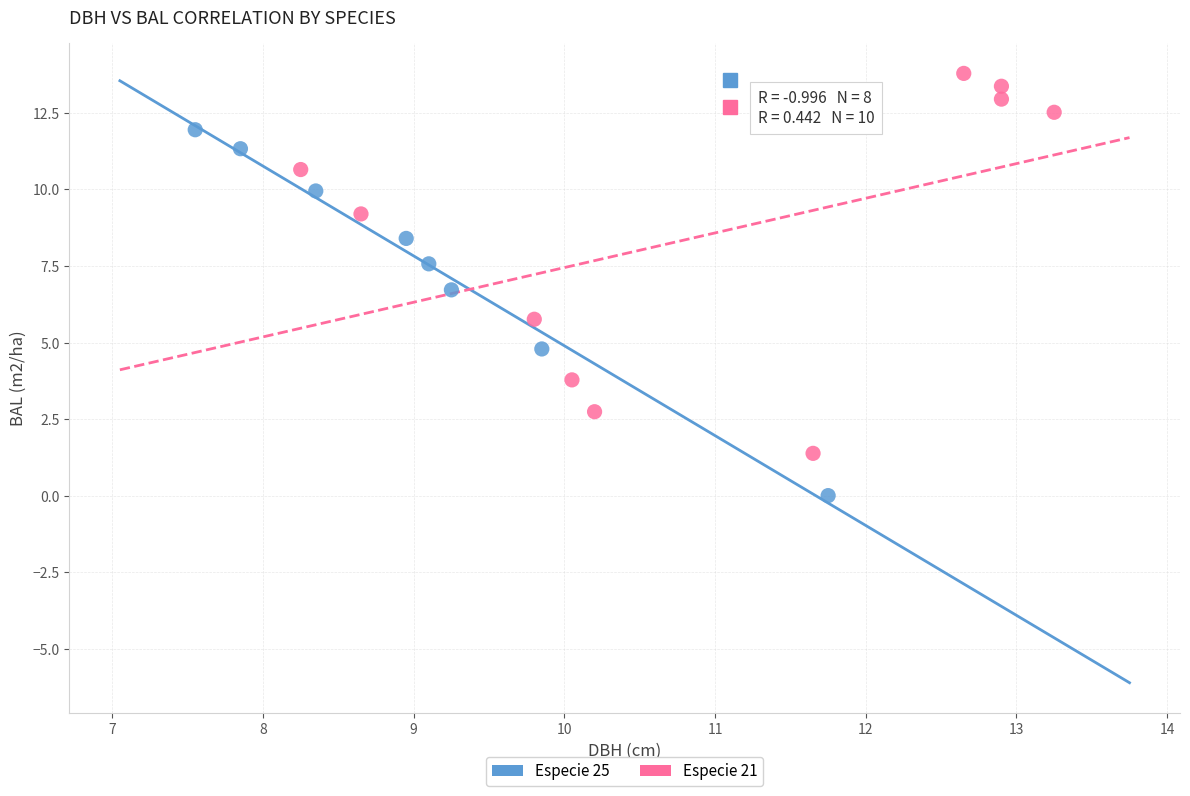

Which series has the largest Y range (max minus min)?

Especie 21